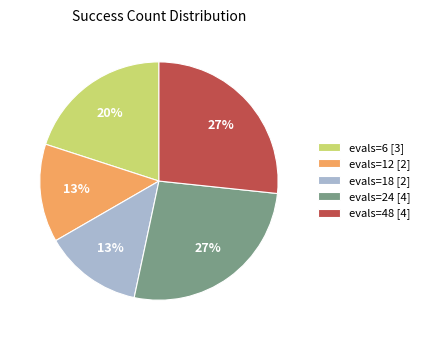

To the nearest percent, what is the average slice percentage?

20%